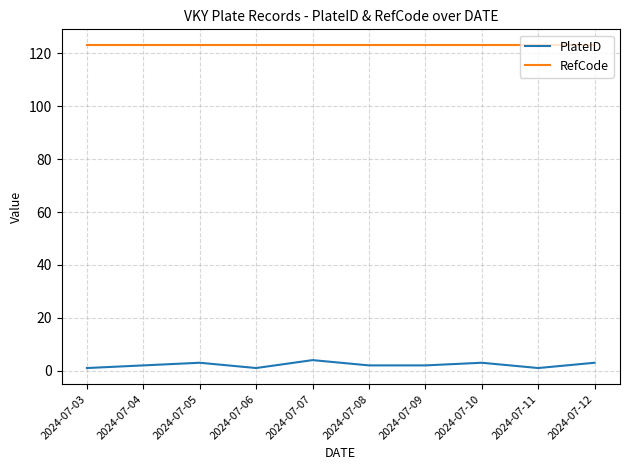

Which series has the widest spread of values?

PlateID